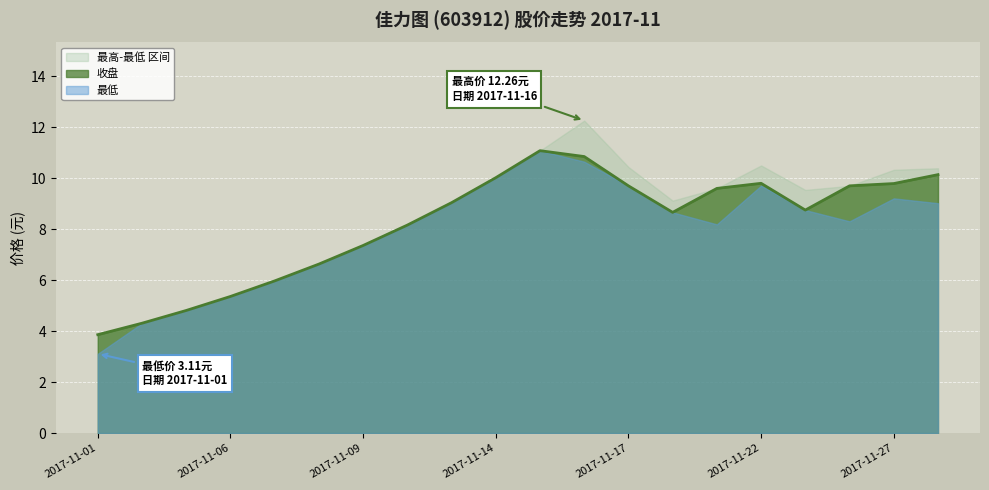

What is the average value of the 最高 series?

8.4